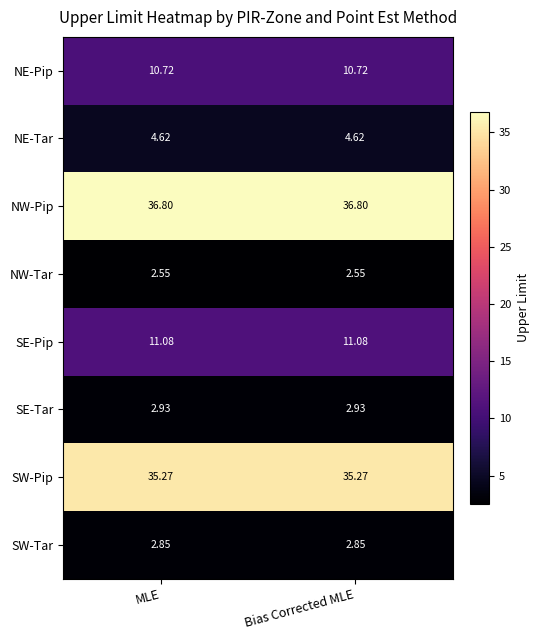

What is the maximum value shown in the chart?

36.8